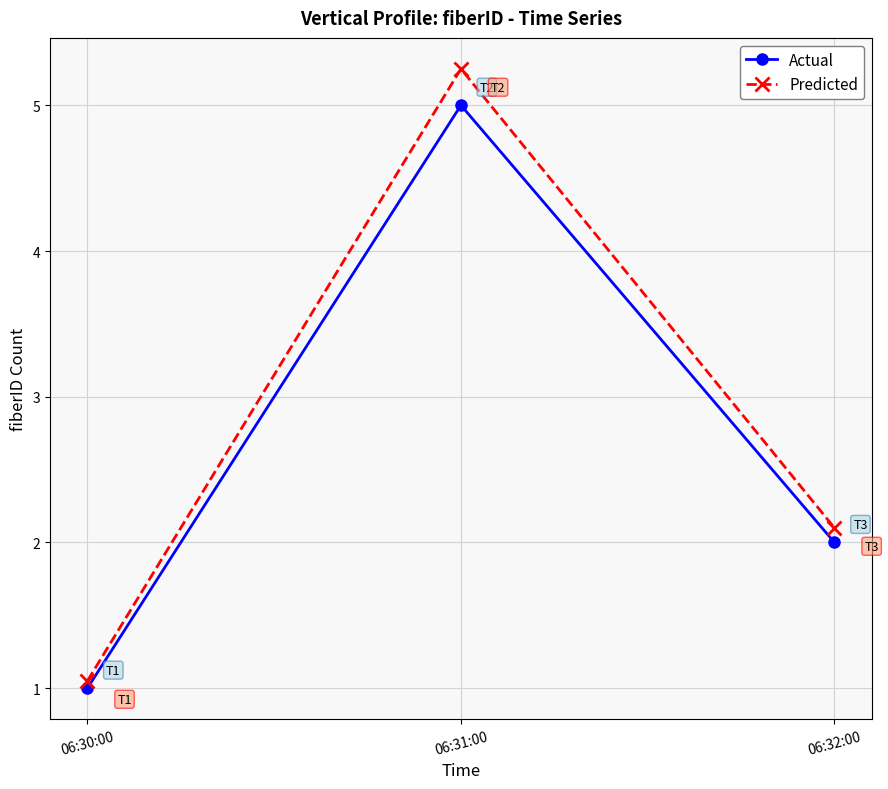

At which label does Predicted first exceed 2?

06:31:00